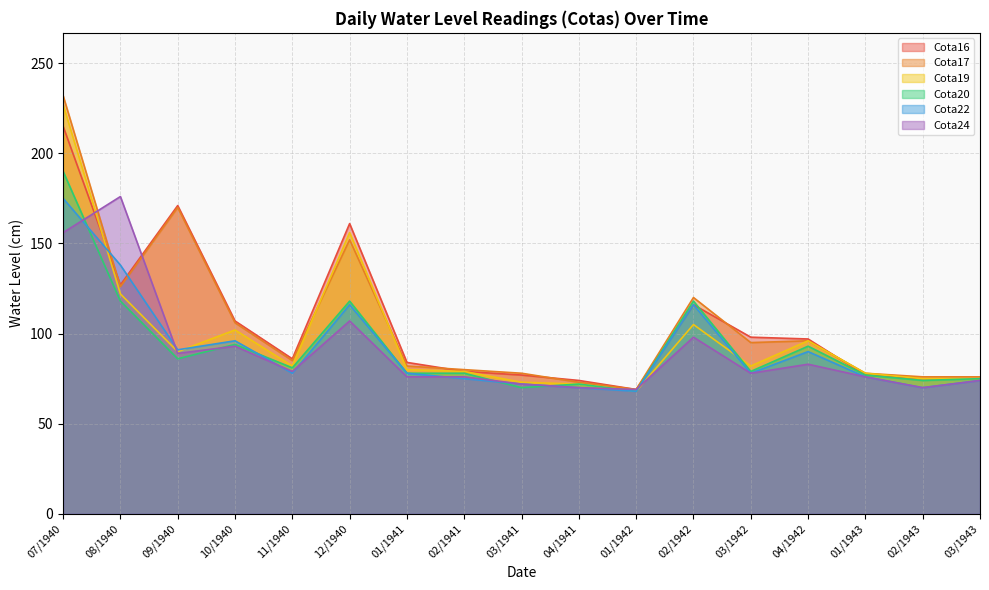

Is the value of Cota17 at 10/1940 greater than the value of Cota24 at 01/1942?

Yes